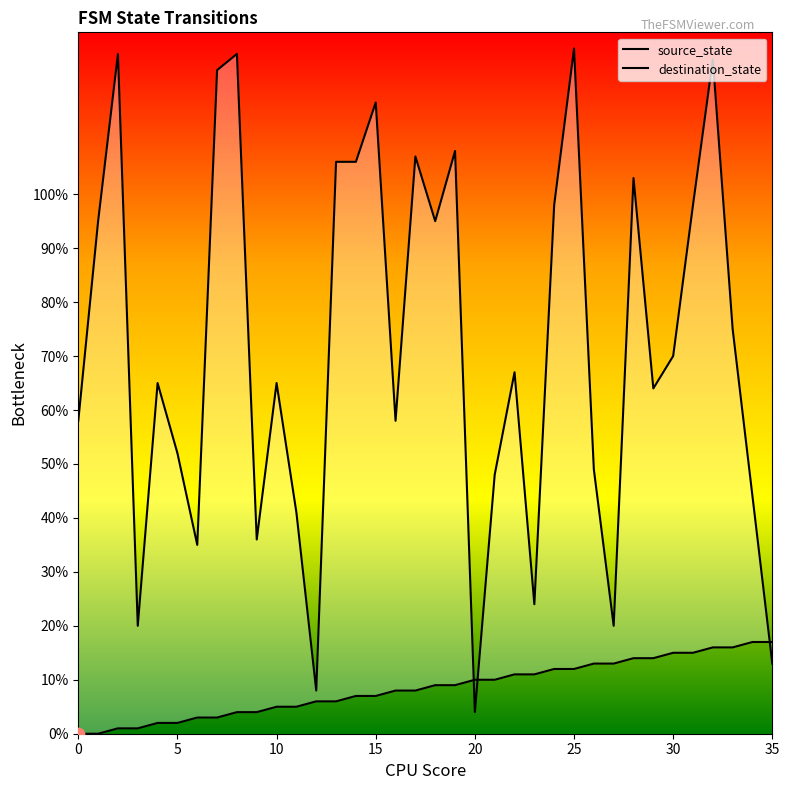

Which series has the largest total across all categories?

destination_state